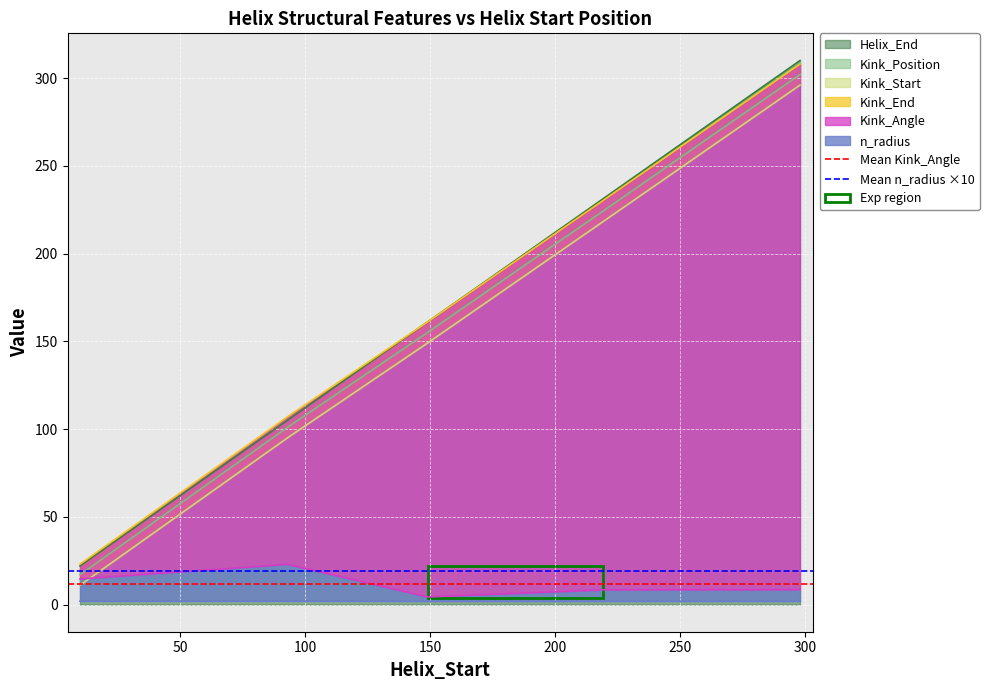

Does the chart display data point markers on the line(s)?

No